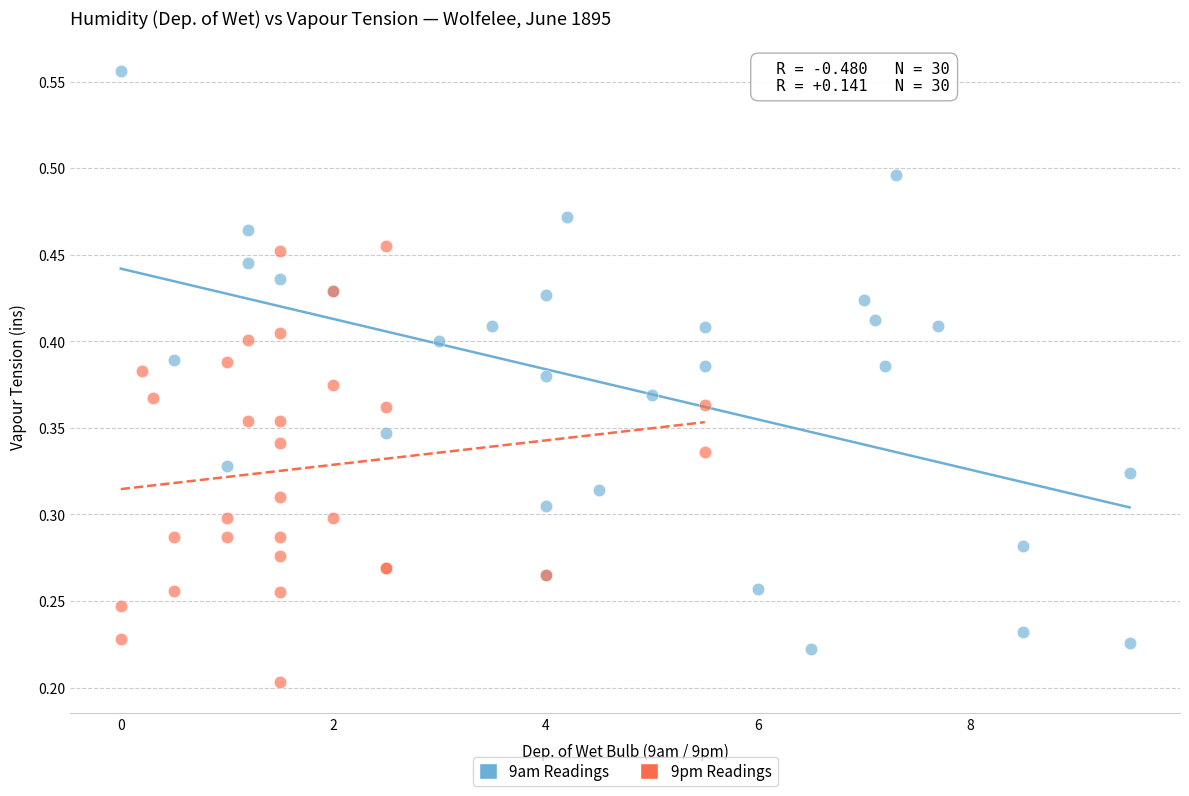

Which series has the widest spread of Y values?

9am Readings